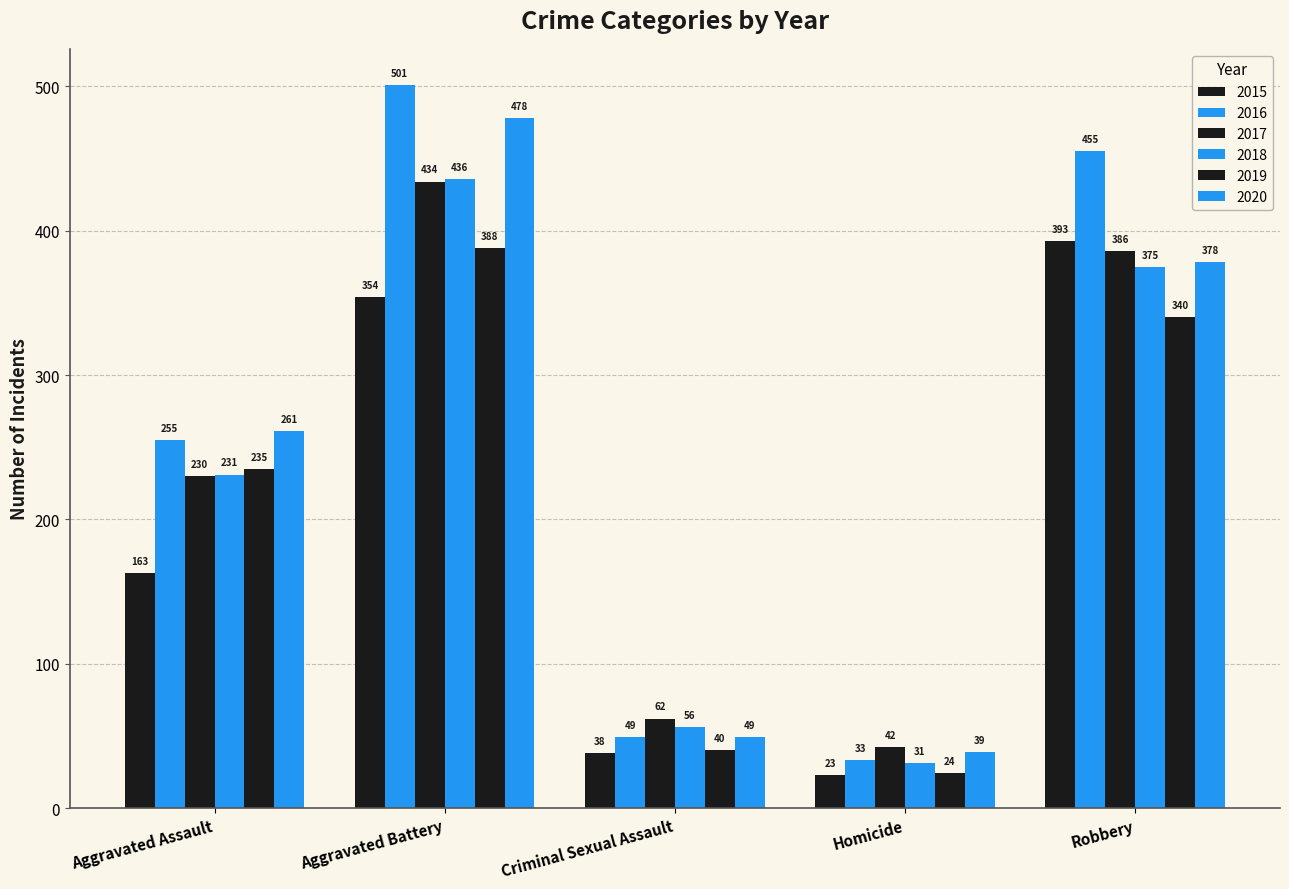

Count the number of categories in the chart.

5